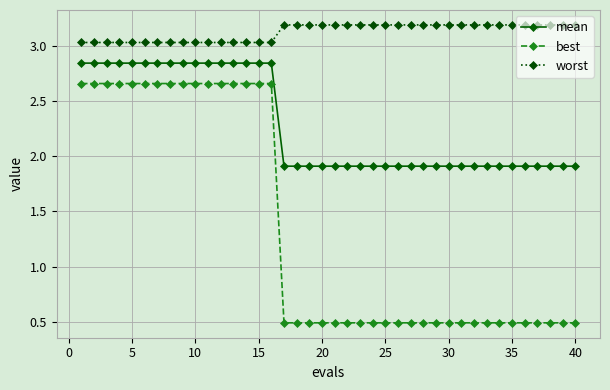

At how many categories does at least one series exceed 1?

40